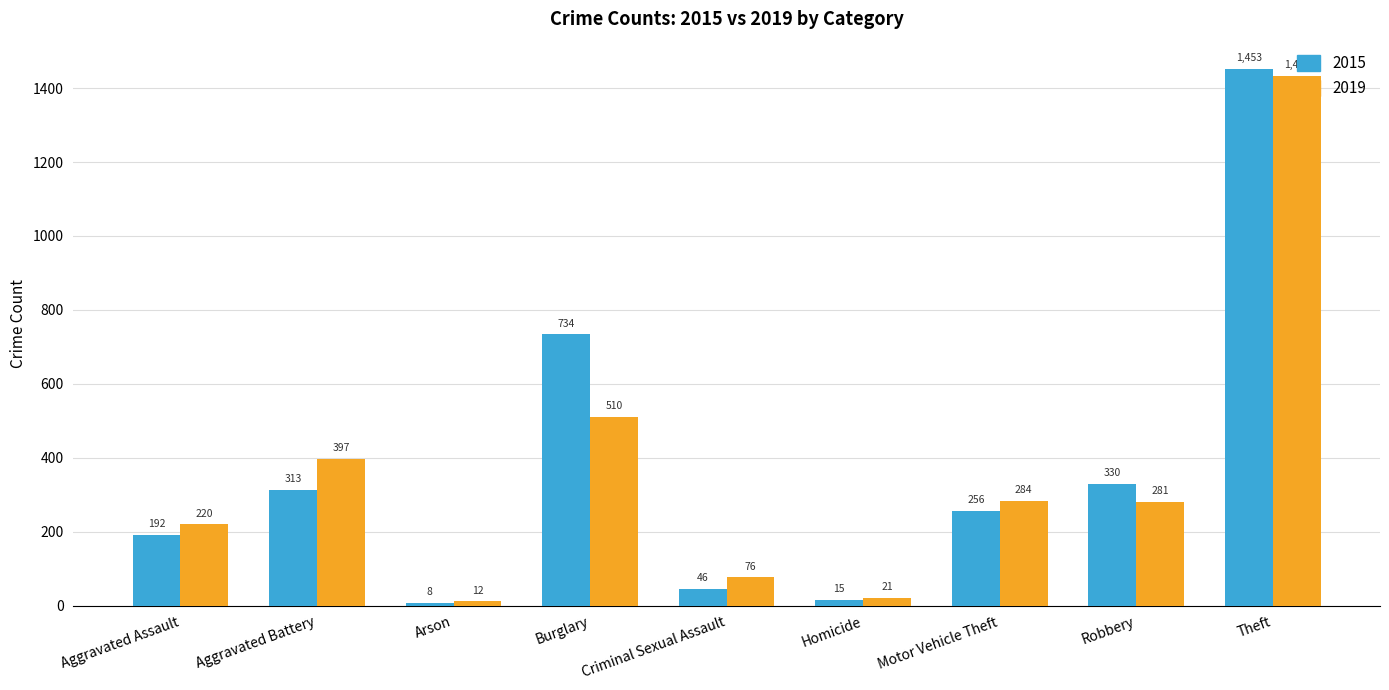

Which series has the largest total across all categories?

2015